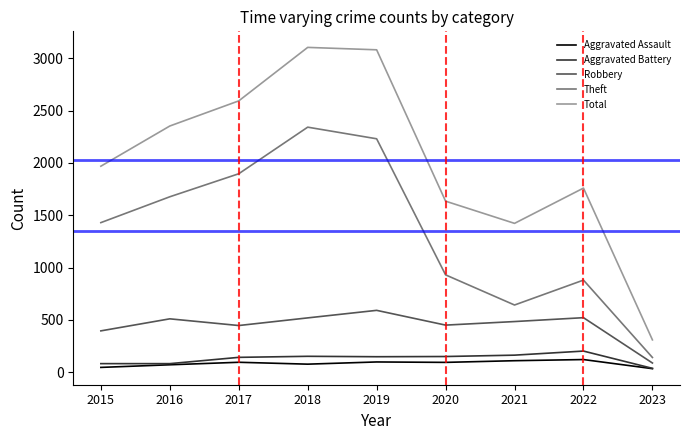

Is this an area chart (filled region under the line)?

No